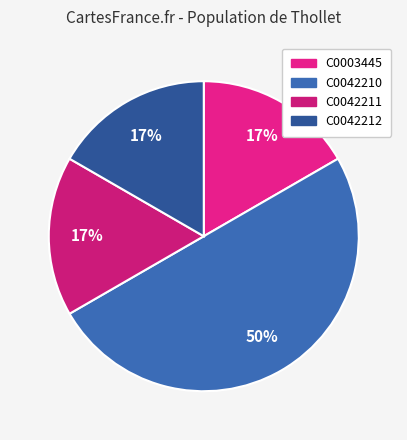

Is the sum of C0003445 and C0042212 greater than half?

No